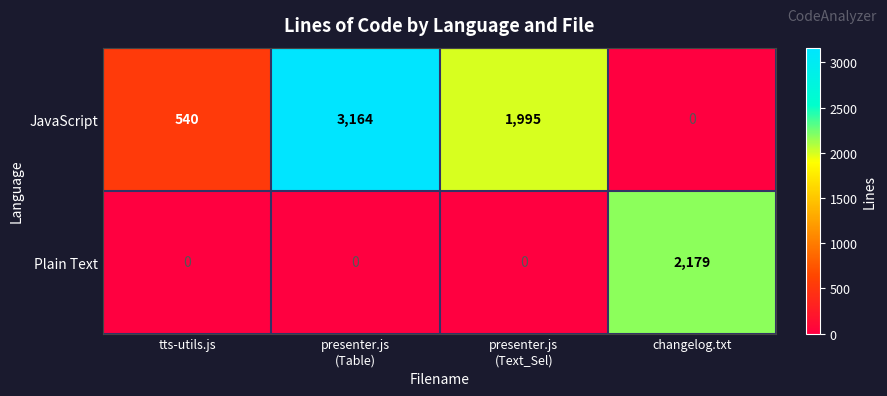

Which category has the lowest value in the JavaScript series?

changelog.txt